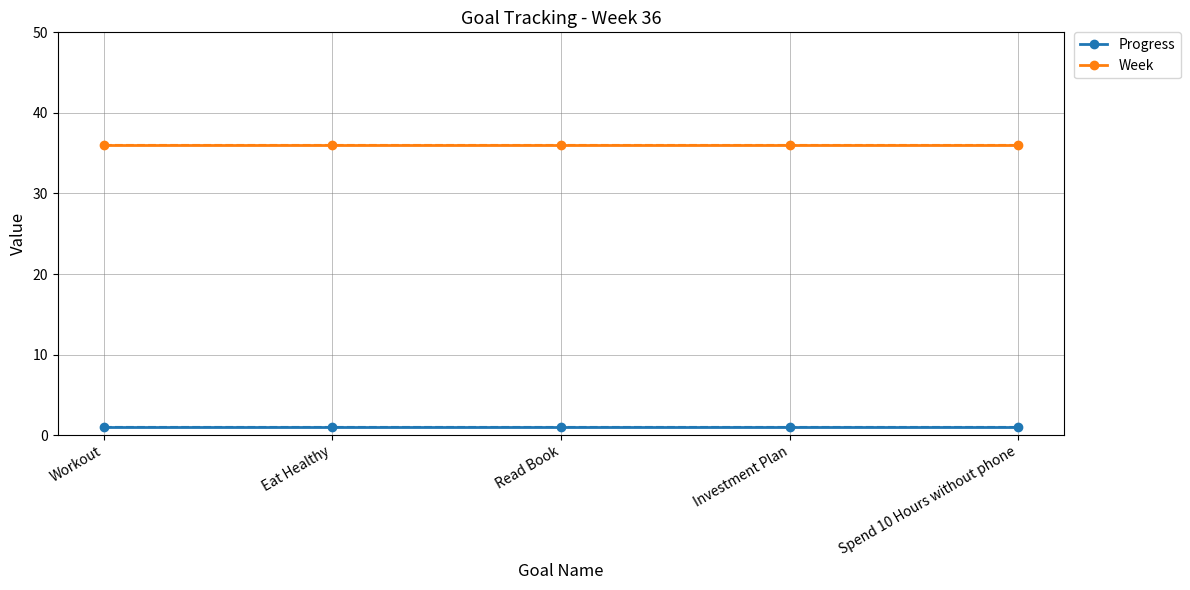

What is the minimum value for Week?

36